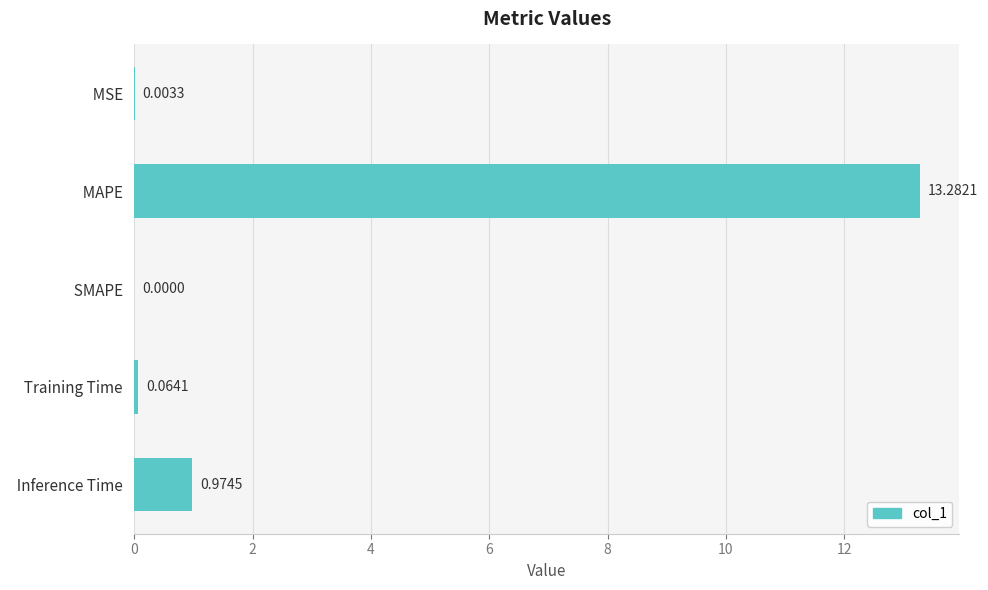

What is the sum of all values?

14.3